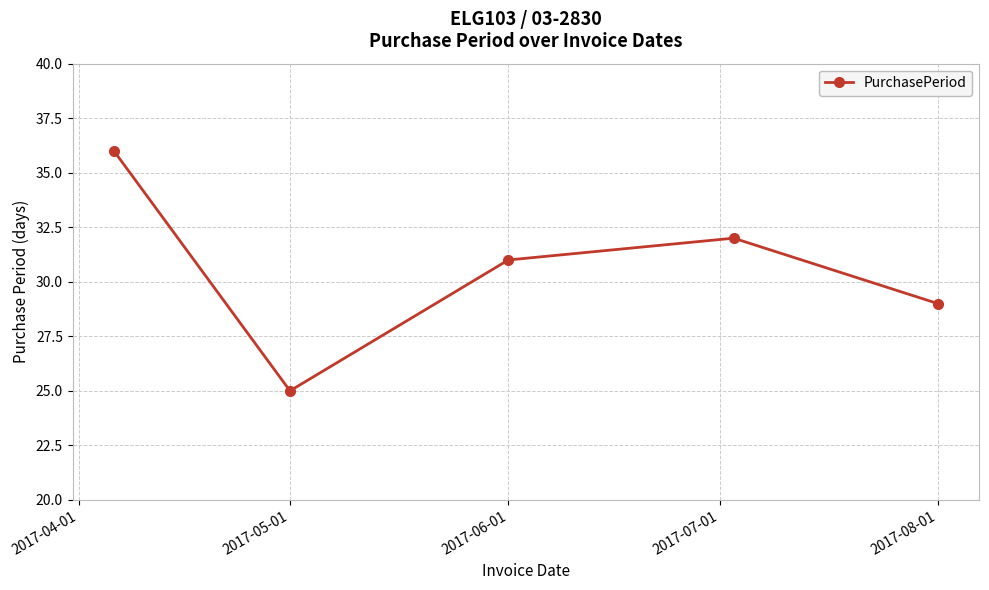

How many interior local valleys (lower than both neighbors) does the data have?

1